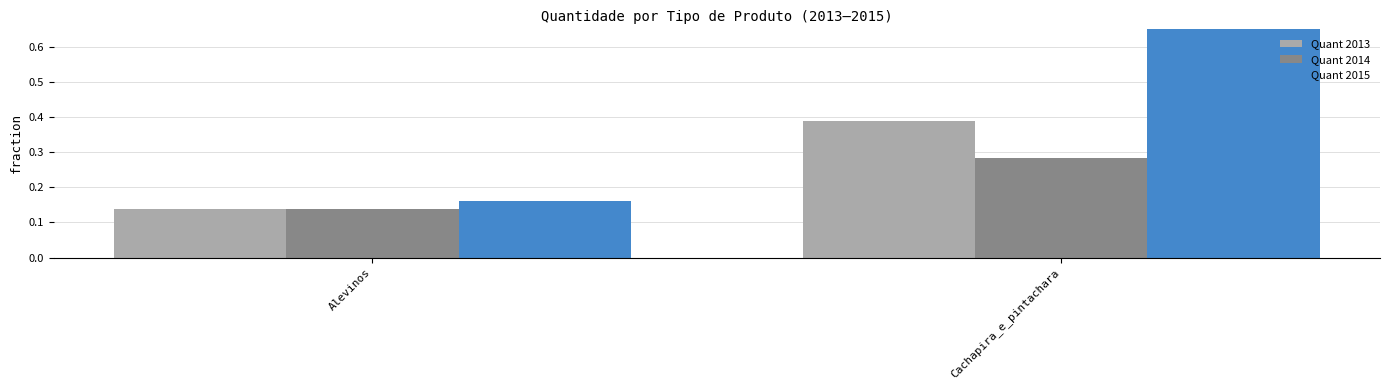

List the series in order of their peak value, highest first.

Quant 2015, Quant 2013, Quant 2014